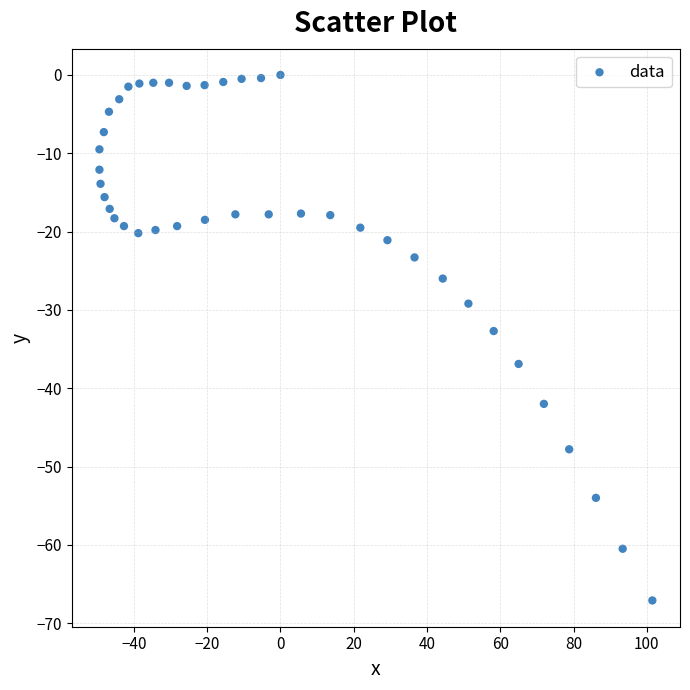

What is the range of X values (max minus min)?

150.9